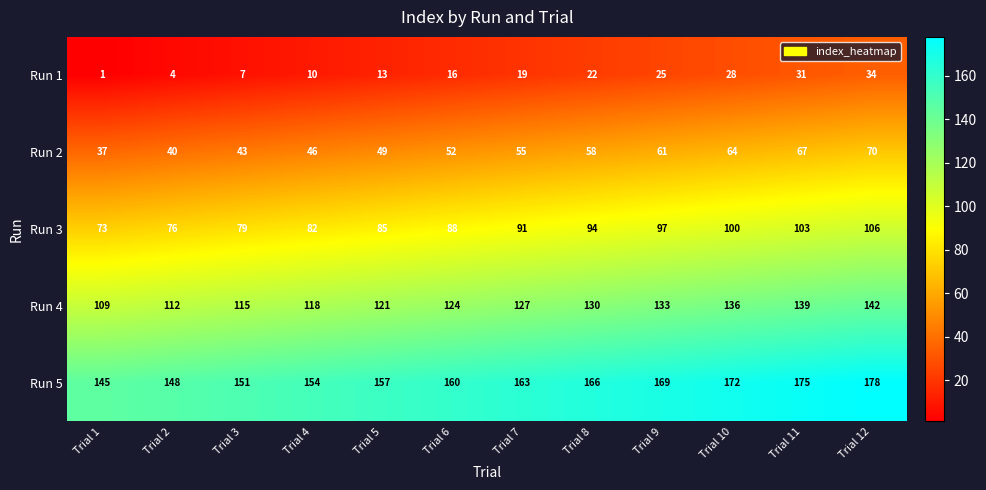

At which label is Run 3 closest to 89?

Trial 6